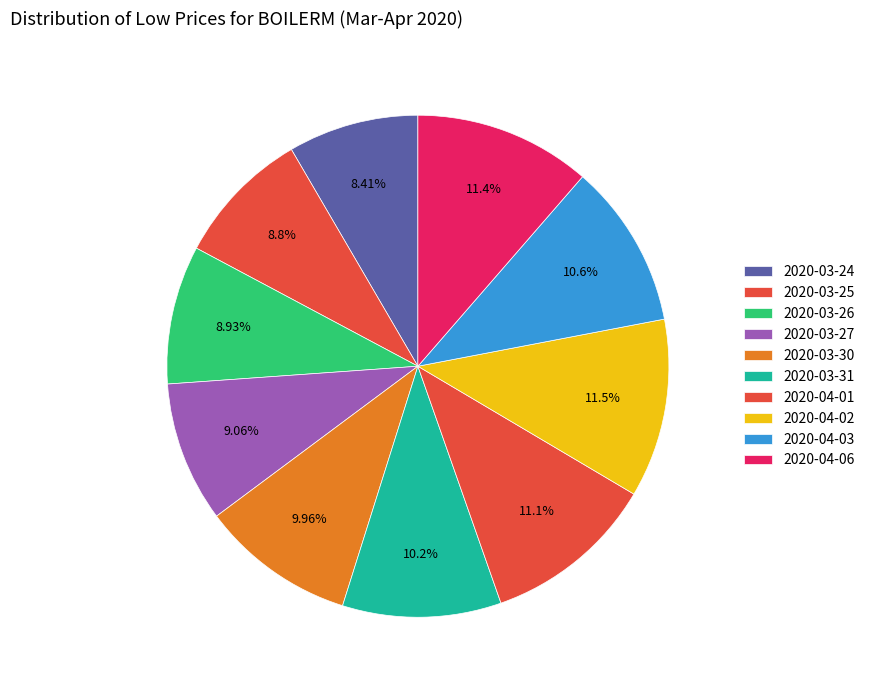

Is it true that 2020-03-24 is 8% of the pie?

True